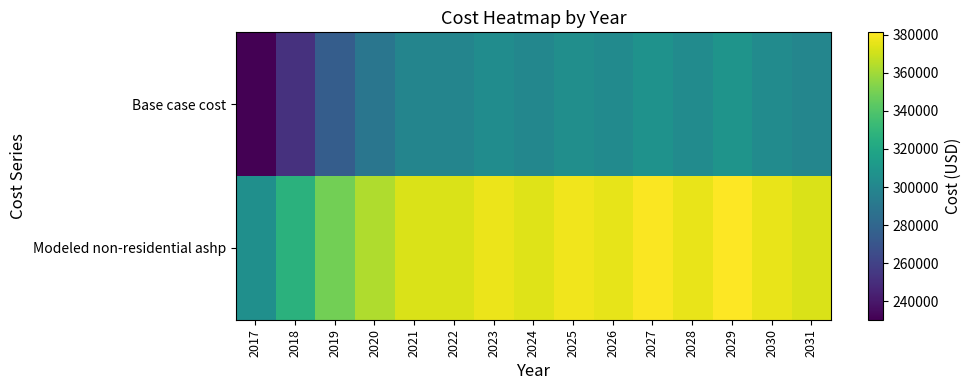

What is the greatest value displayed?

381206.9